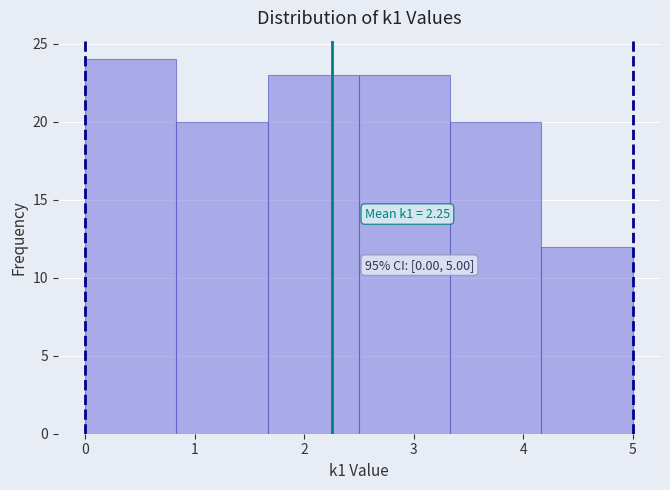

Over which range of the x-axis is the bar tallest?

0.0 to 0.8